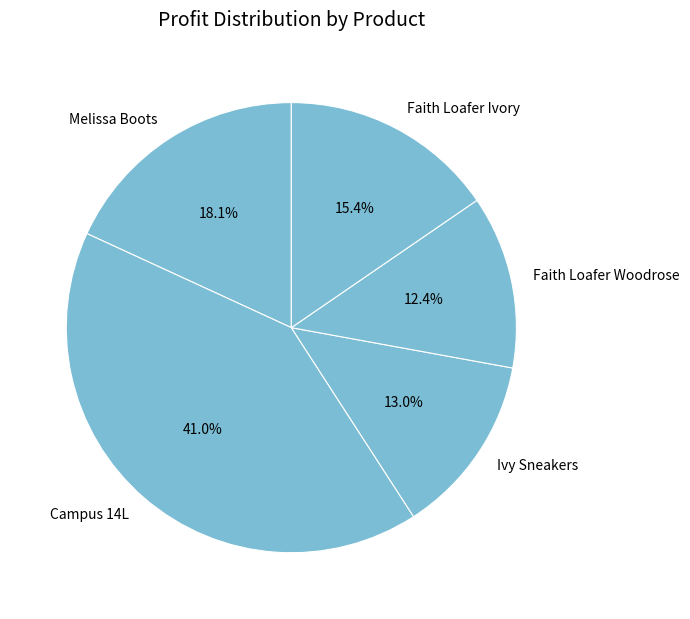

Which category has the biggest portion of the pie?

Campus 14L